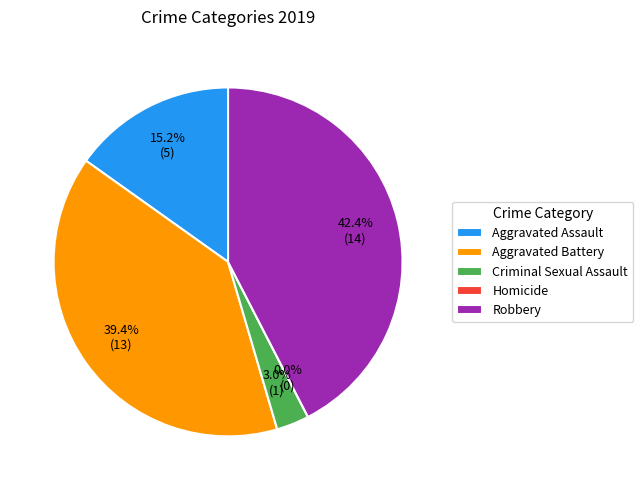

Is it true that Criminal Sexual Assault is 3% of the pie?

True